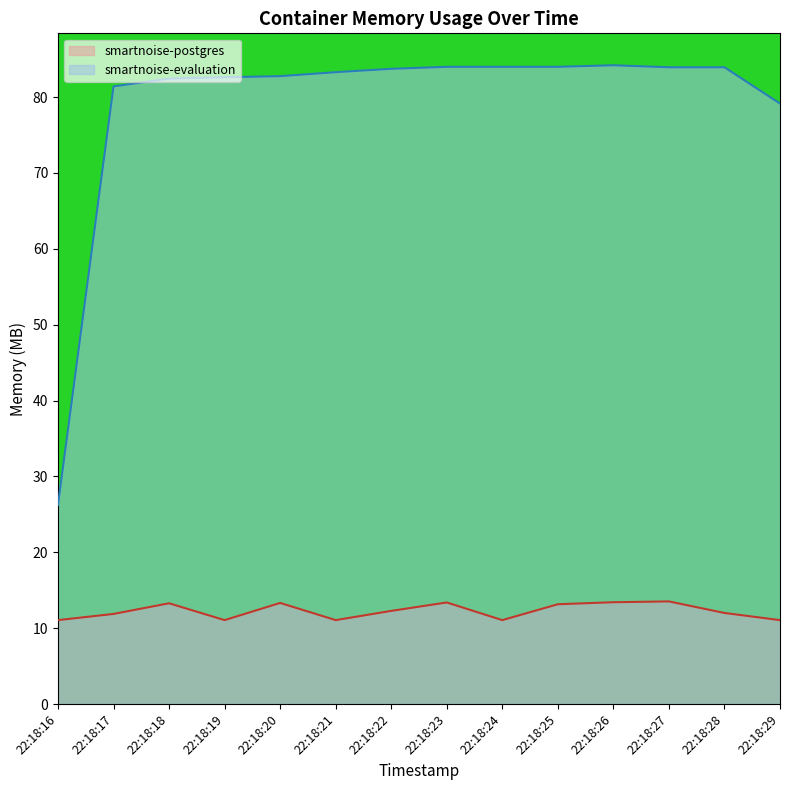

Reading right to left, extract all data points from this chart.

smartnoise-postgres: 11.1	12.0	13.5	13.4	13.2	11.1	13.4	12.3	11.1	13.3	11.1	13.3	11.9	11.1
smartnoise-evaluation: 79.1	83.9	83.9	84.2	84.0	84.0	84.0	83.7	83.3	82.8	82.6	82.4	81.4	26.3